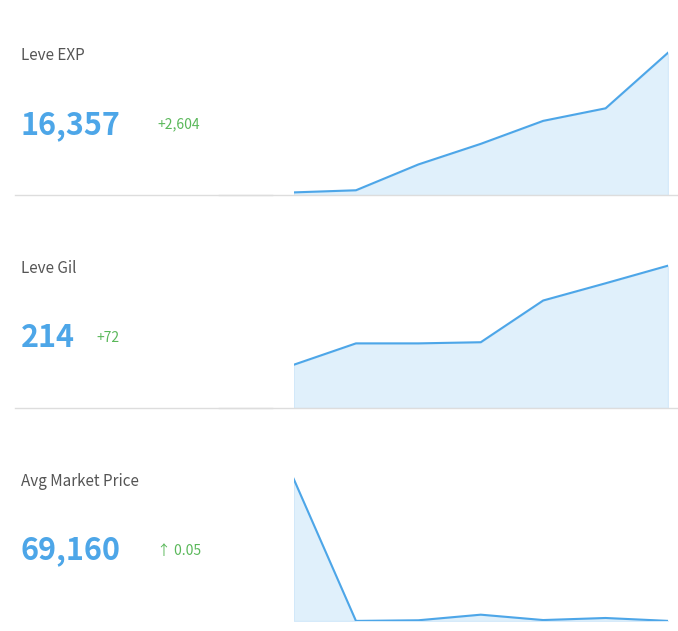

What is the maximum value shown in the chart?

383772.5